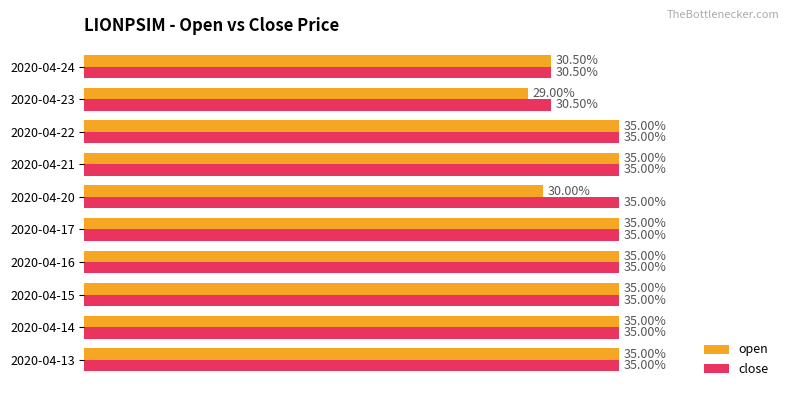

Are the bars horizontal?

Yes